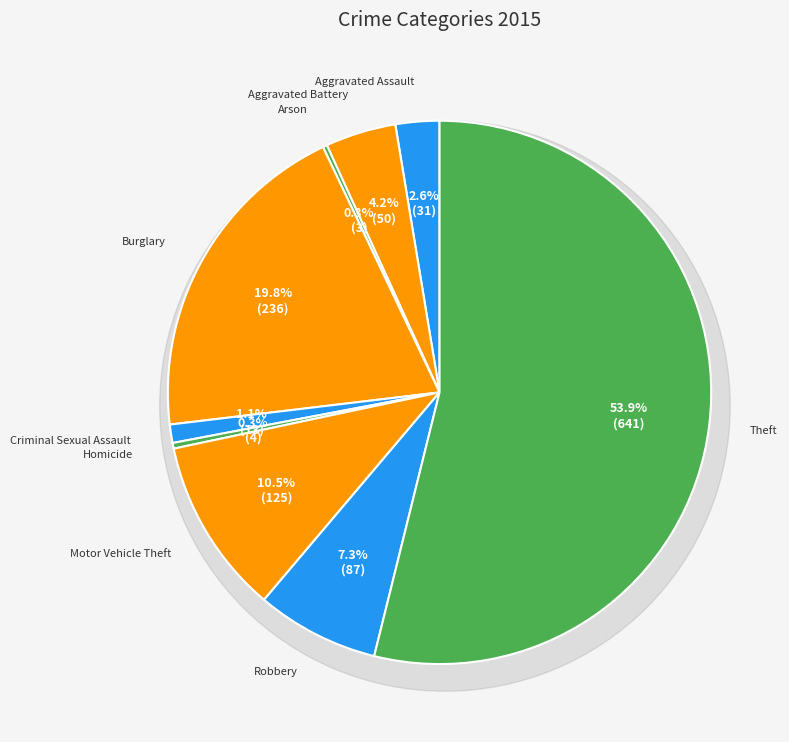

Is it true that Criminal Sexual Assault is 1% of the pie?

True